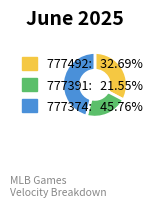

Which has a higher value, 777492 or 777374?

777374